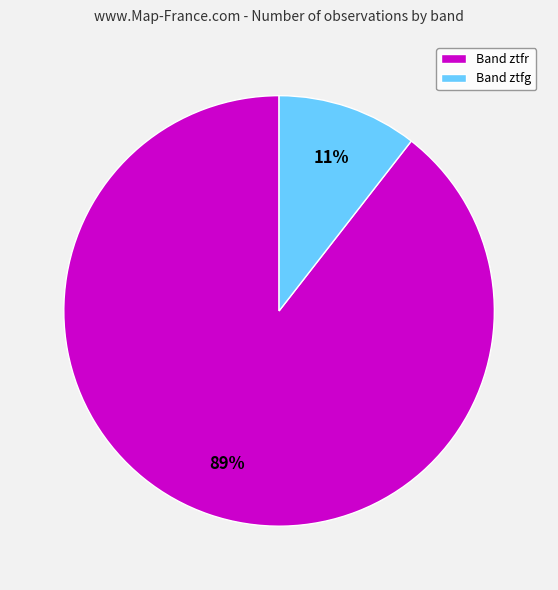

To the nearest percent, what is the average slice percentage?

50%